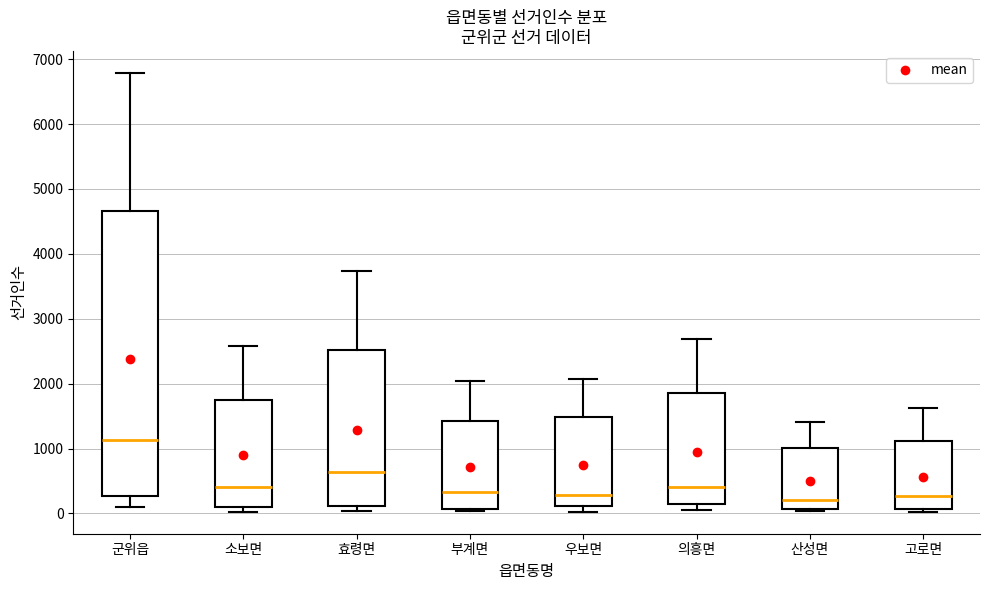

Reading left to right, transcribe this box plot: for each box, give where its median line is, the range the box spans, and where its two whiskers end, as read against the y-axis. The values are not printed on the chart, so give them approximately, as read against the axis.

군위읍: median 1100, box 300 to 4700, whiskers 100 to 6800
소보면: median 400, box 100 to 1800, whiskers 0 to 2600
효령면: median 600, box 100 to 2500, whiskers 0 to 3700
부계면: median 300, box 100 to 1400, whiskers 0 to 2000
우보면: median 300, box 100 to 1500, whiskers 0 to 2100
의흥면: median 400, box 100 to 1900, whiskers 0 to 2700
산성면: median 200, box 100 to 1000, whiskers 0 to 1400
고로면: median 300, box 100 to 1100, whiskers 0 to 1600